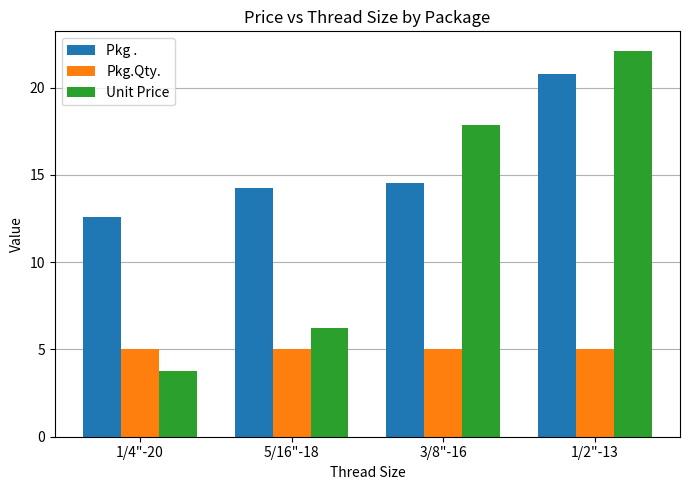

Which category has the highest value in the Pkg . series?

1/2"-13